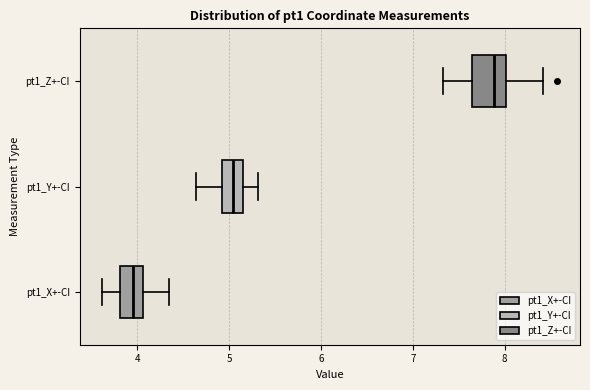

Reading bottom to top, transcribe this box plot: for each box, give where its median line is, the range the box spans, and where its two whiskers end, as read against the x-axis. The values are not printed on the chart, so give them approximately, as read against the axis.

pt1_X+-CI: median 4.0, box 3.8 to 4.1, whiskers 3.6 to 4.3
pt1_Y+-CI: median 5.0, box 4.9 to 5.2, whiskers 4.6 to 5.3
pt1_Z+-CI: median 7.9, box 7.6 to 8.0, whiskers 7.3 to 8.4